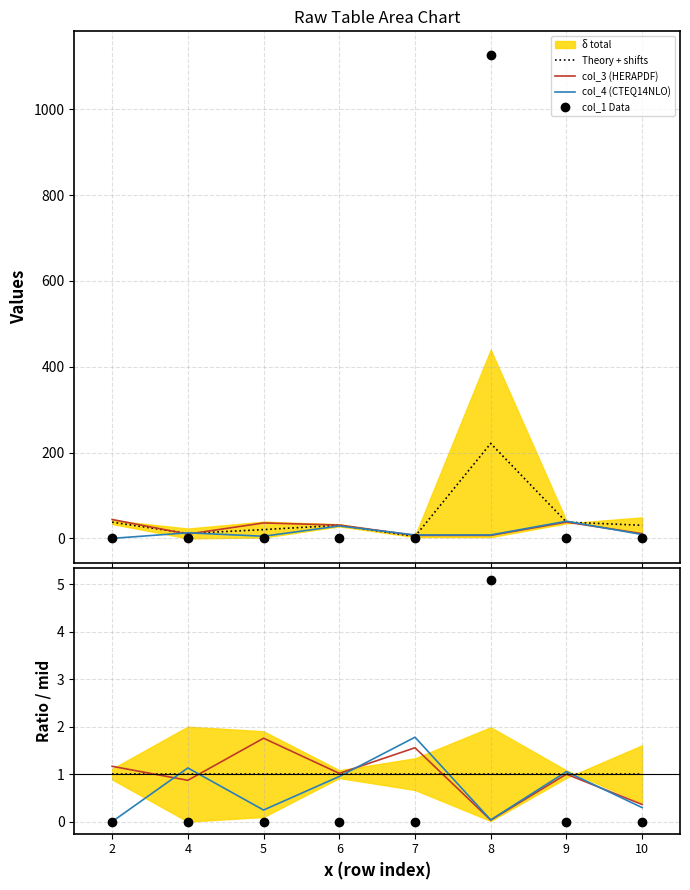

True or false: col_3 has a value of 71.1 at 2.

False